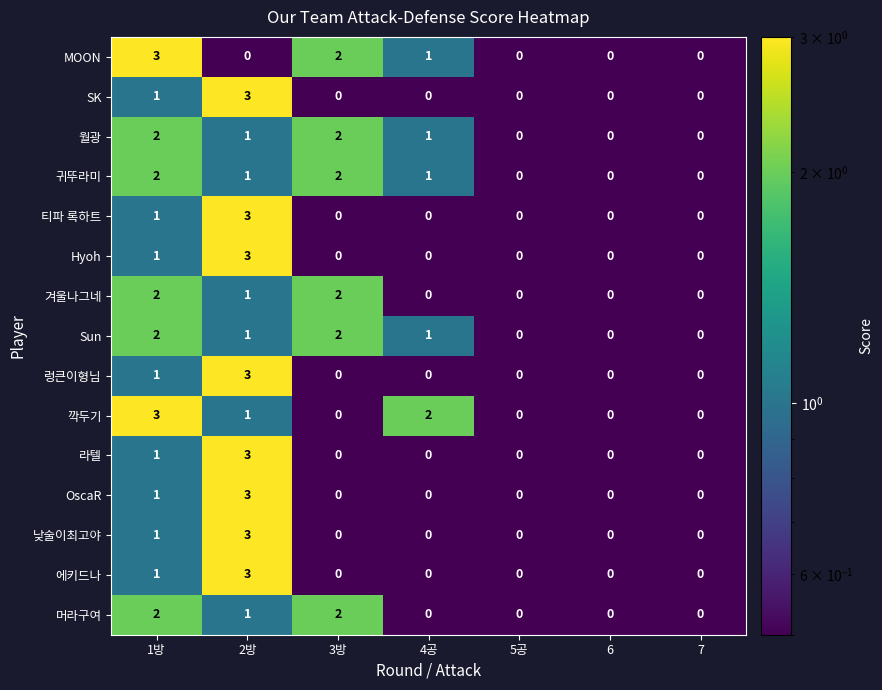

What is the spread (max minus min) of values at 2방?

3